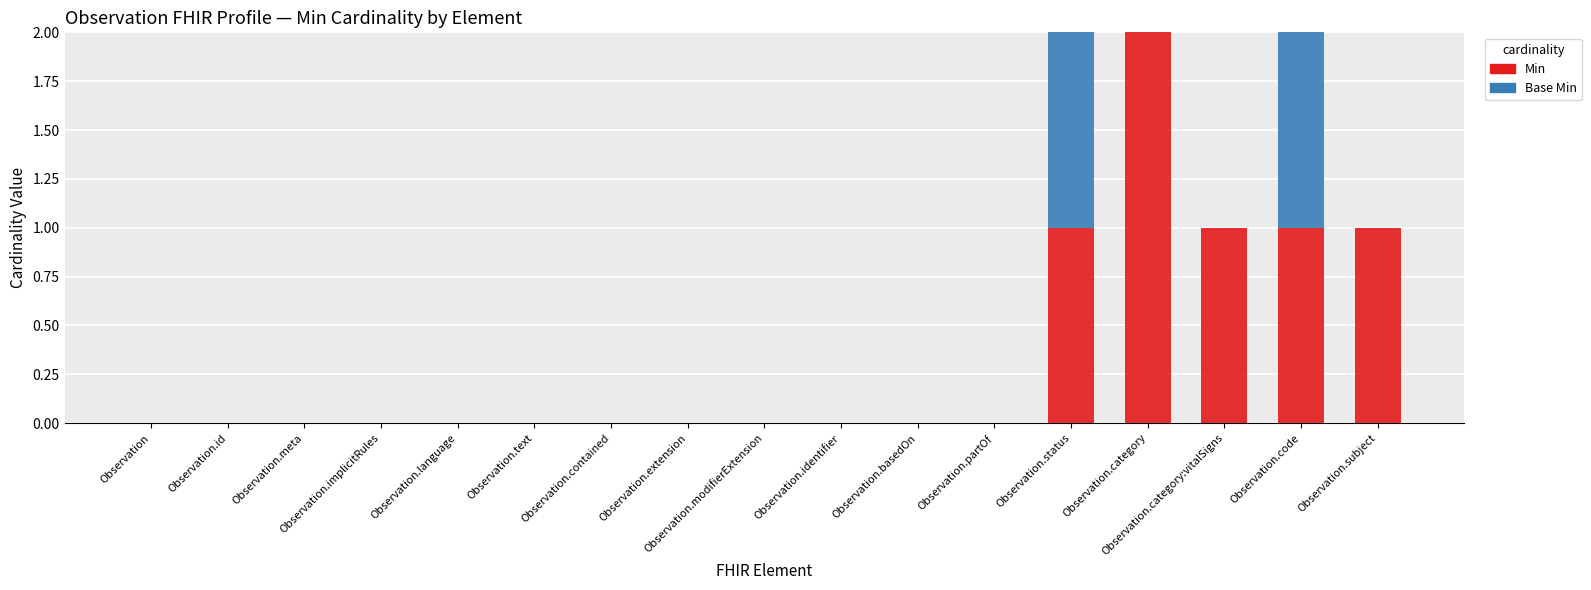

Which category has the highest value in the Min series?

Observation.category